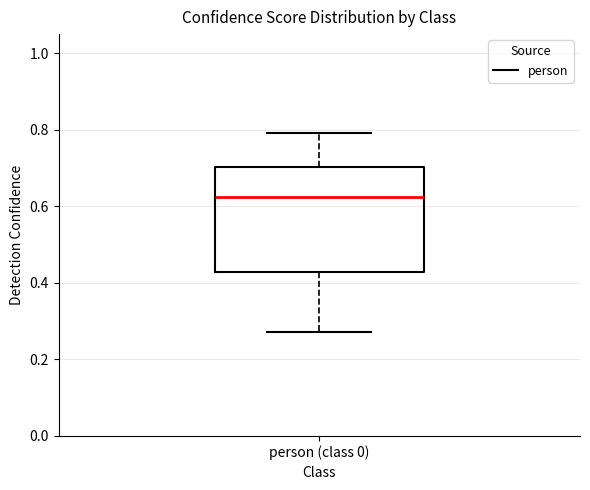

Where does the upper whisker of the box for person (class 0) end on the y-axis? The values are not printed on the chart, so give them approximately, as read against the axis.

0.80